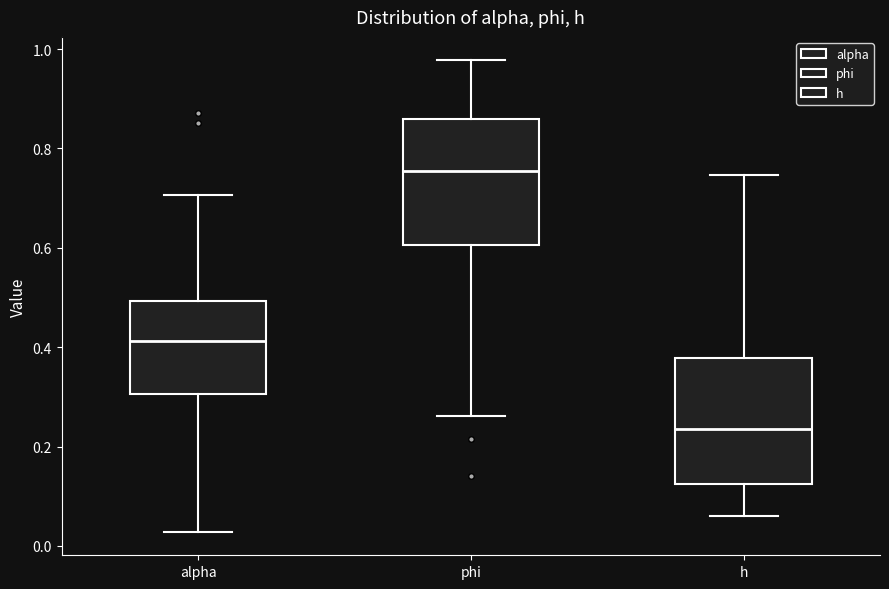

Where does the lower whisker of the box for alpha end on the y-axis? The values are not printed on the chart, so give them approximately, as read against the axis.

0.02